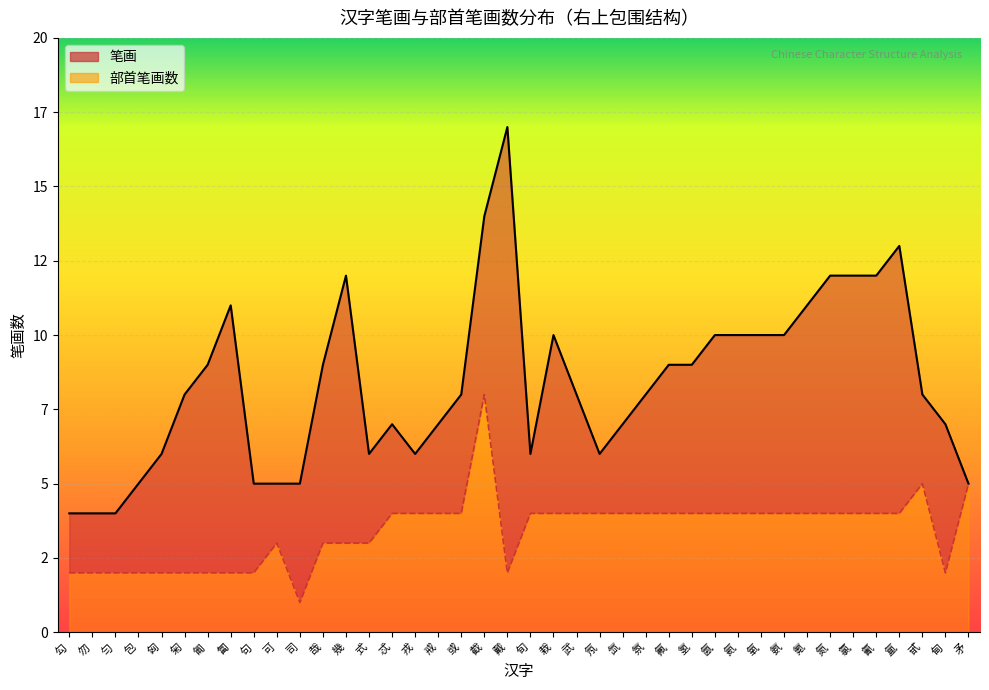

How many data points in 部首笔画数 are less than 4?

16